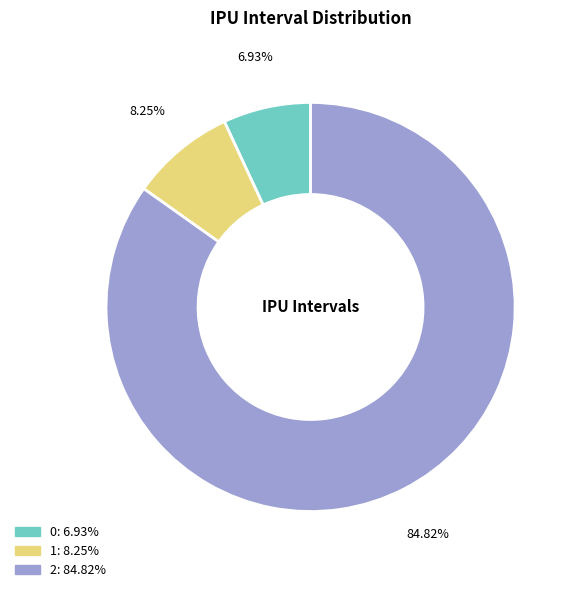

Does 2 account for over 50% of the chart?

Yes